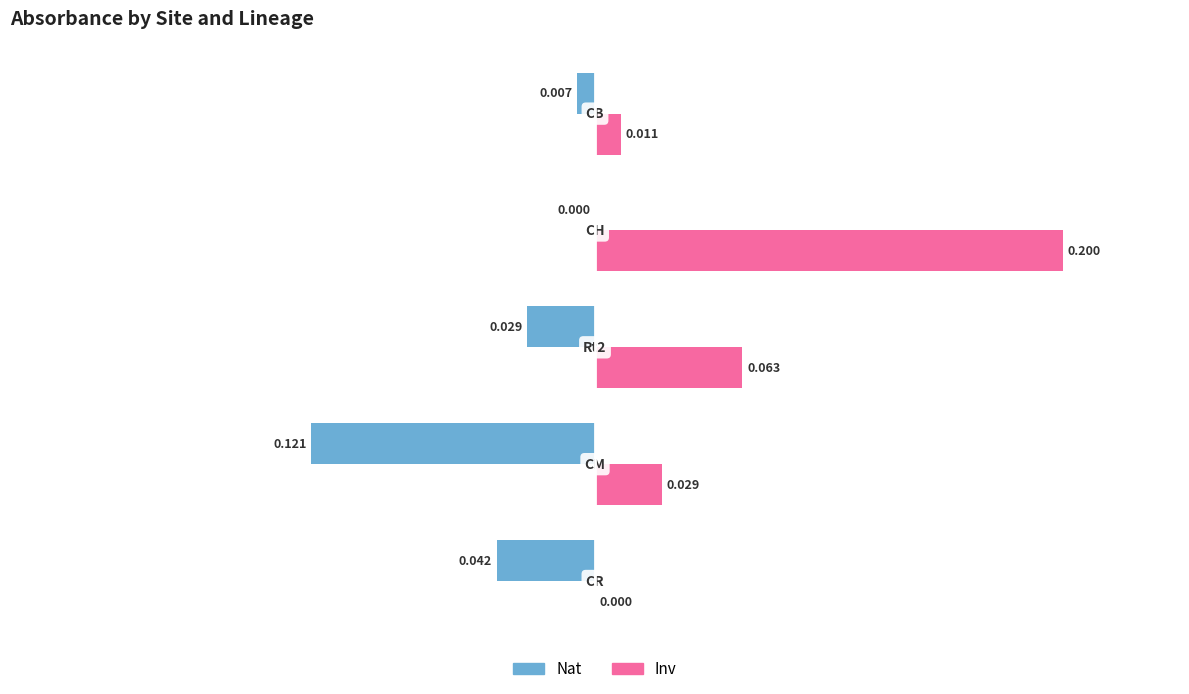

Which series has the largest total across all categories?

Inv